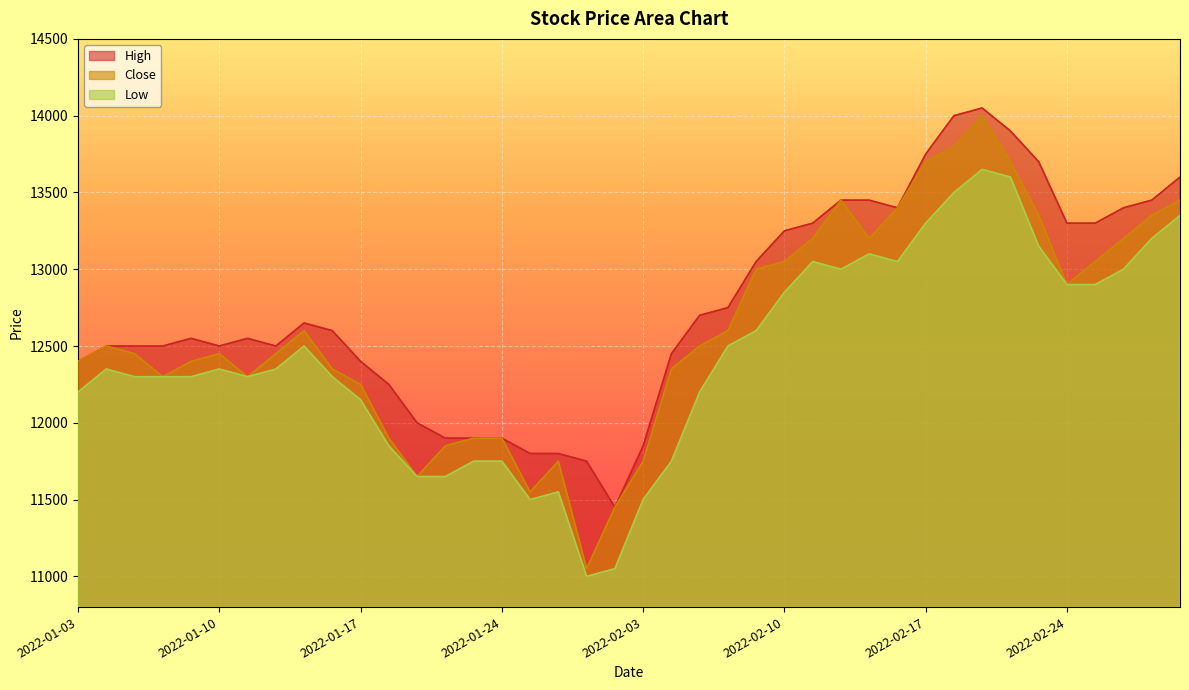

How many interior local peaks does the High series have?

4